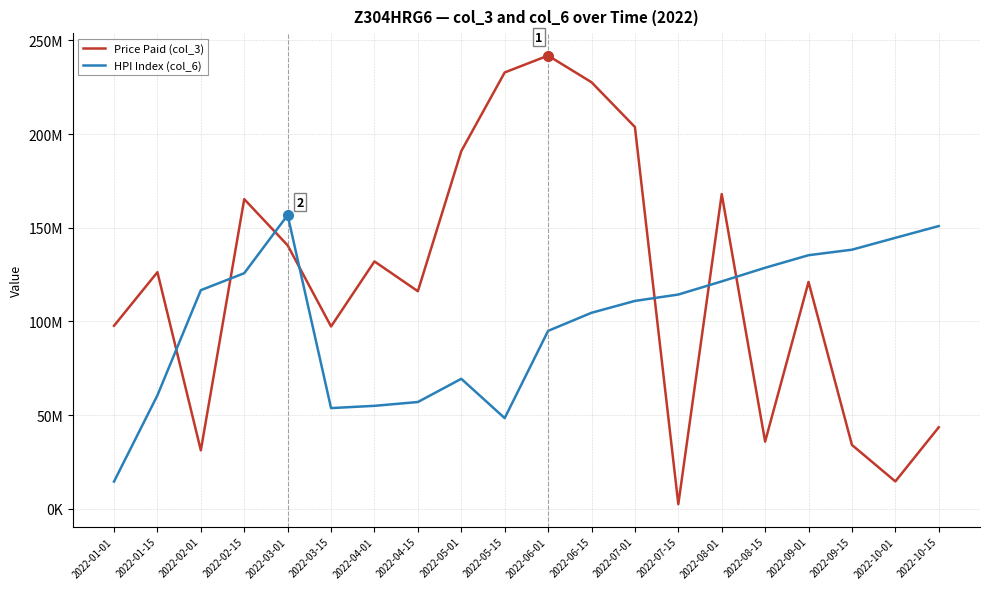

How many times do Price Paid (col_3) and HPI Index (col_6) cross each other?

7